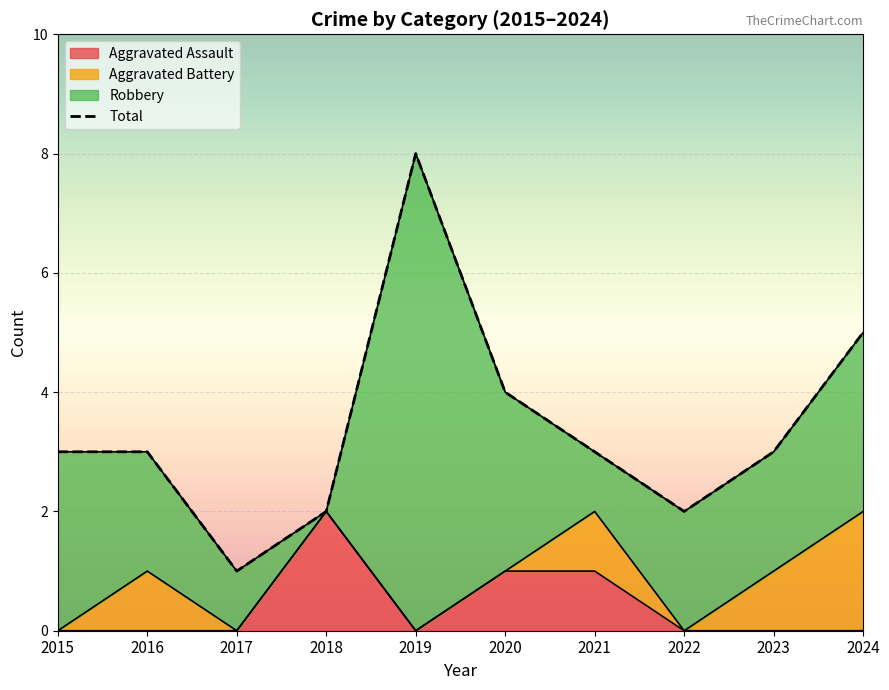

What is the difference between the highest and lowest values at 2023?

2